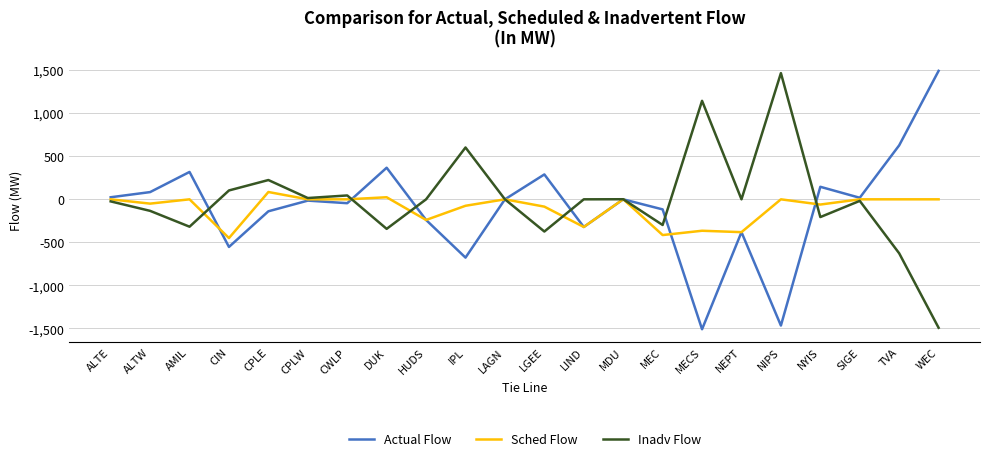

What is the maximum value shown in the chart?

1492.0